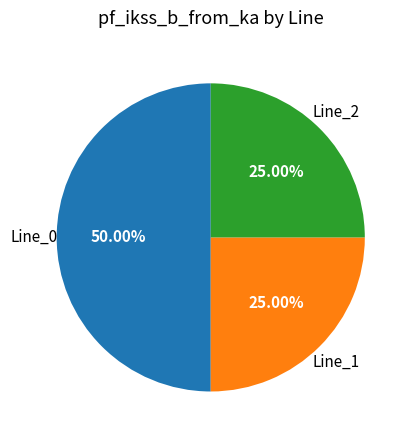

Count the number of slices in the pie.

3